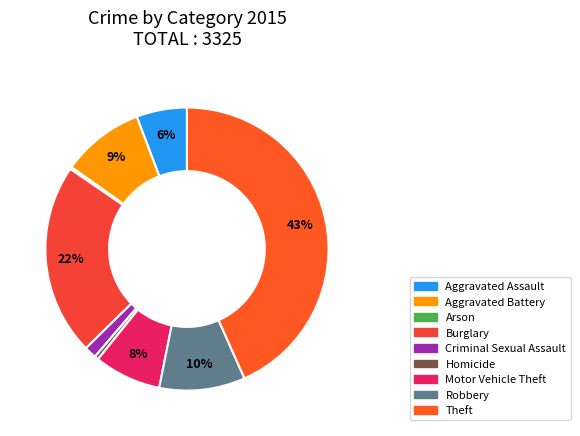

What is the smallest slice in the pie chart?

Arson